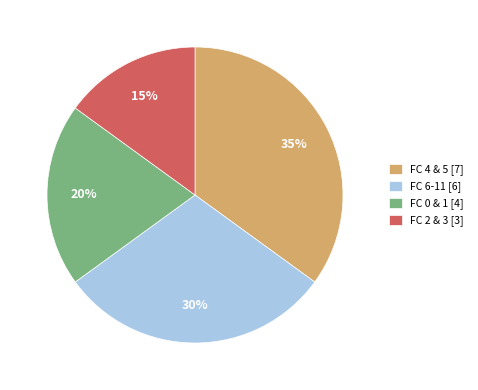

Is FC 2 & 3 [3] the majority of the pie?

No